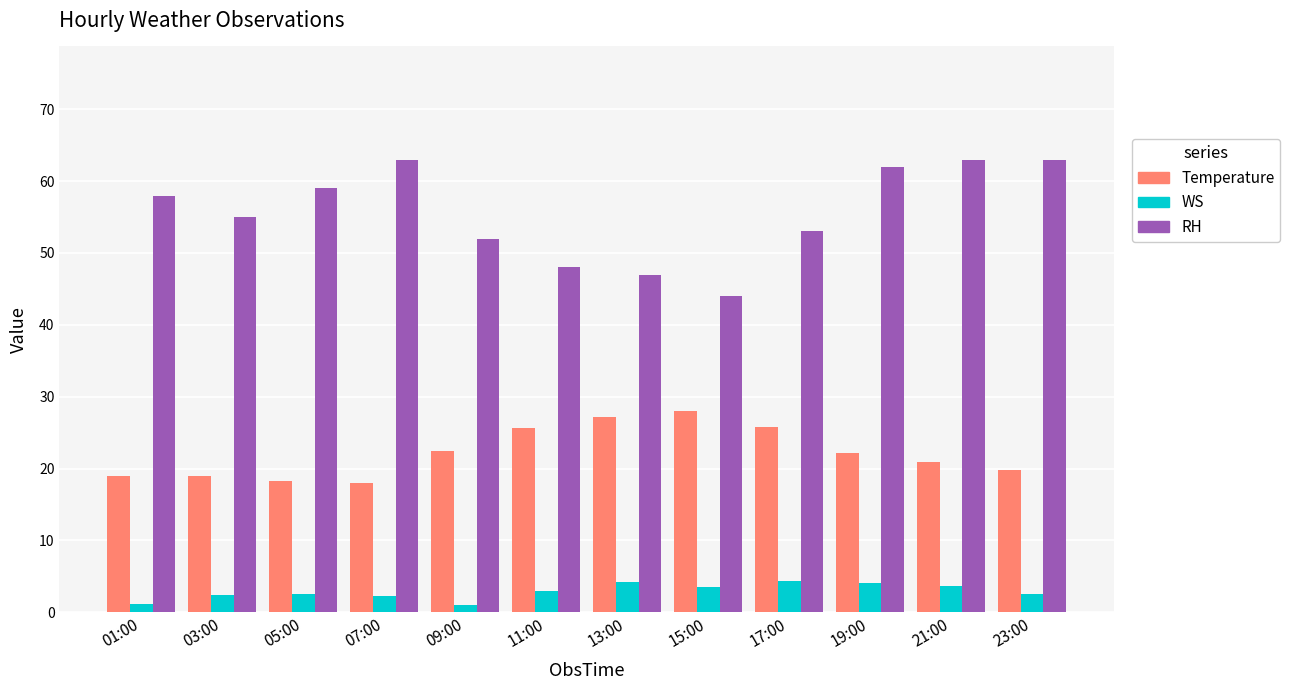

At 11:00, list the series in order from largest to smallest.

RH, Temperature, WS